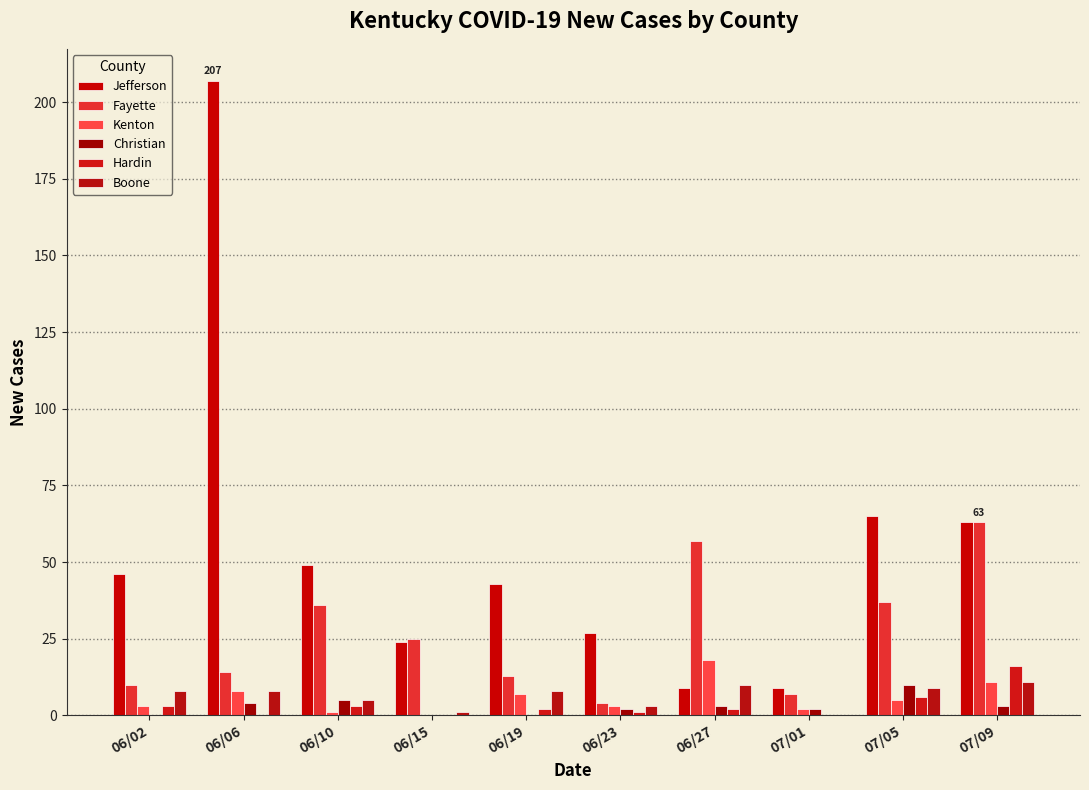

Where is Kenton nearest to the value 9?

06/06